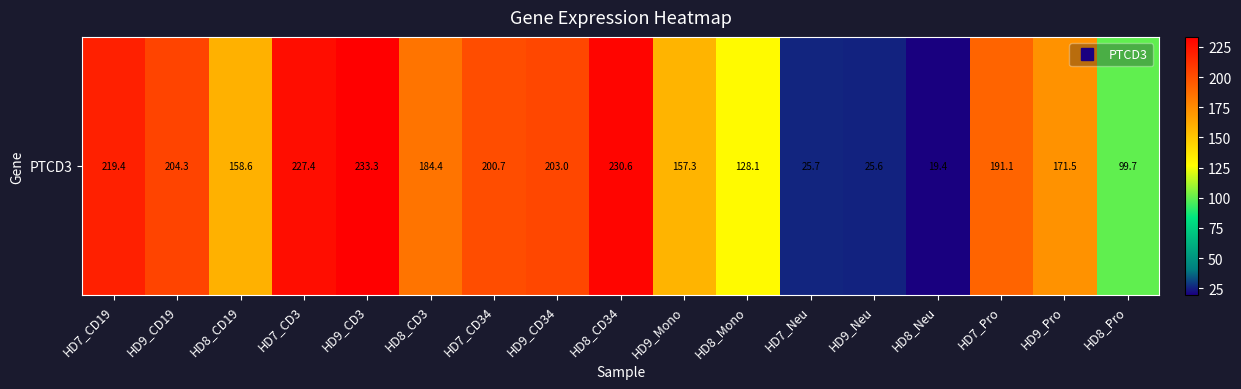

Reading right to left, list all the values displayed in this chart.

HD8_Pro=99.7	HD9_Pro=171.5	HD7_Pro=191.1	HD8_Neu=19.4	HD9_Neu=25.6	HD7_Neu=25.7	HD8_Mono=128.1	HD9_Mono=157.3	HD8_CD34=230.6	HD9_CD34=203.0	HD7_CD34=200.7	HD8_CD3=184.4	HD9_CD3=233.3	HD7_CD3=227.4	HD8_CD19=158.6	HD9_CD19=204.3	HD7_CD19=219.4